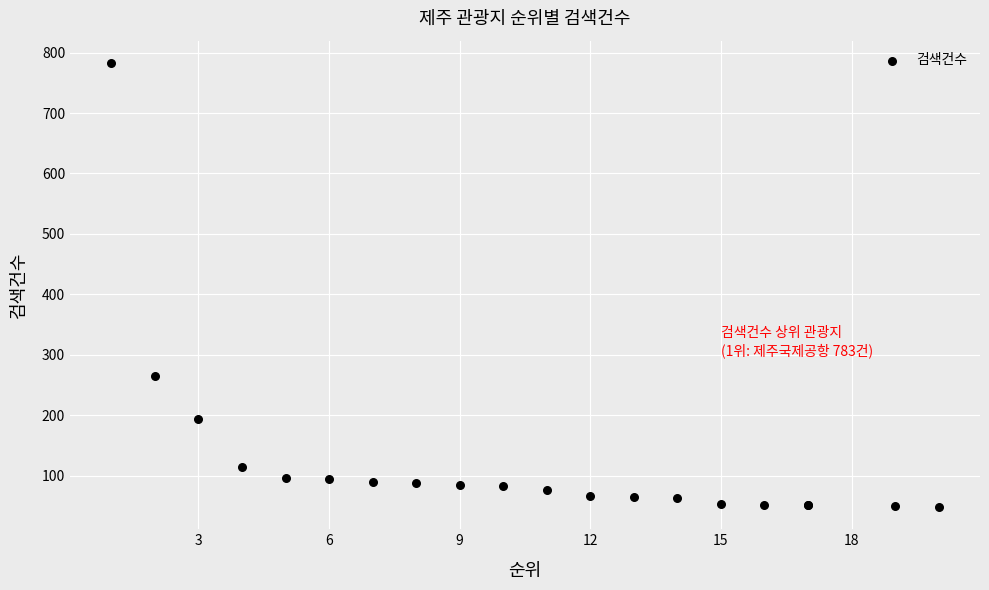

What Y value in the scatter plot is closest to 415?

265